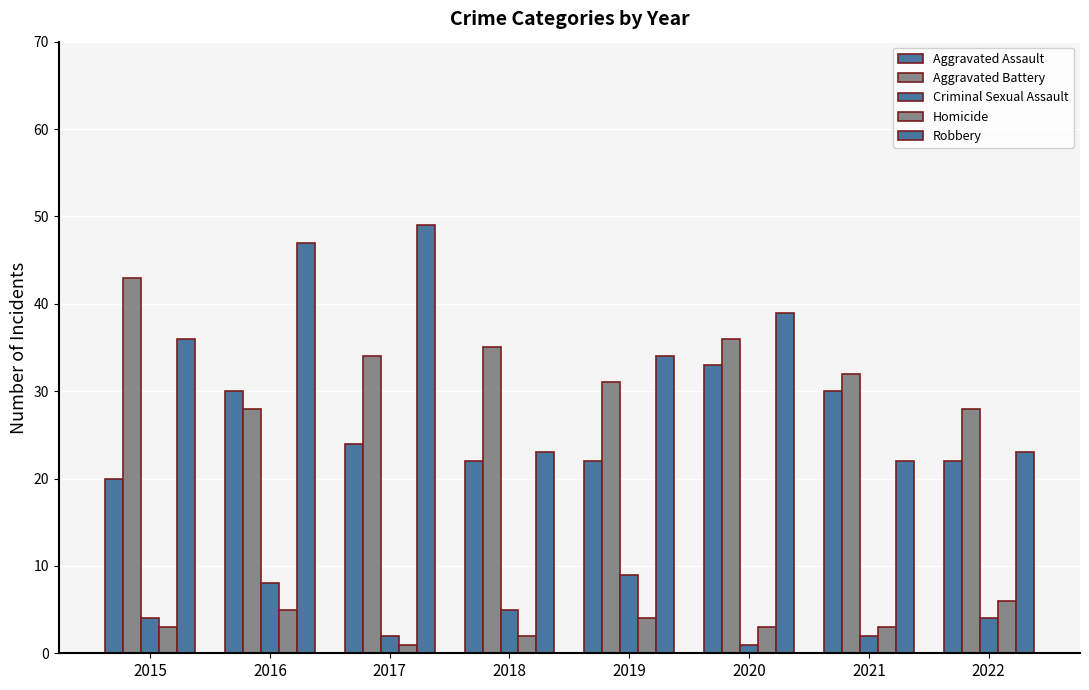

Is the value of Criminal Sexual Assault at 2015 greater than the value of Aggravated Battery at 2020?

No